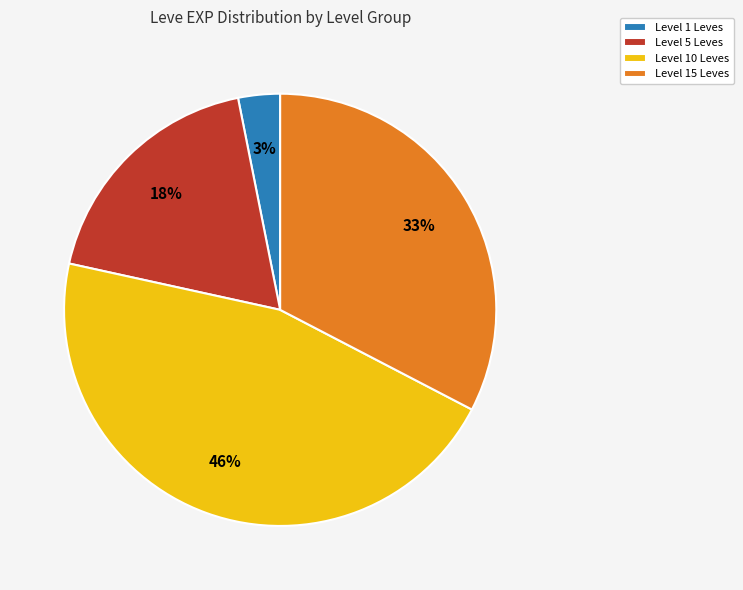

To the nearest percent, what portion does Level 15 Leves represent?

33%